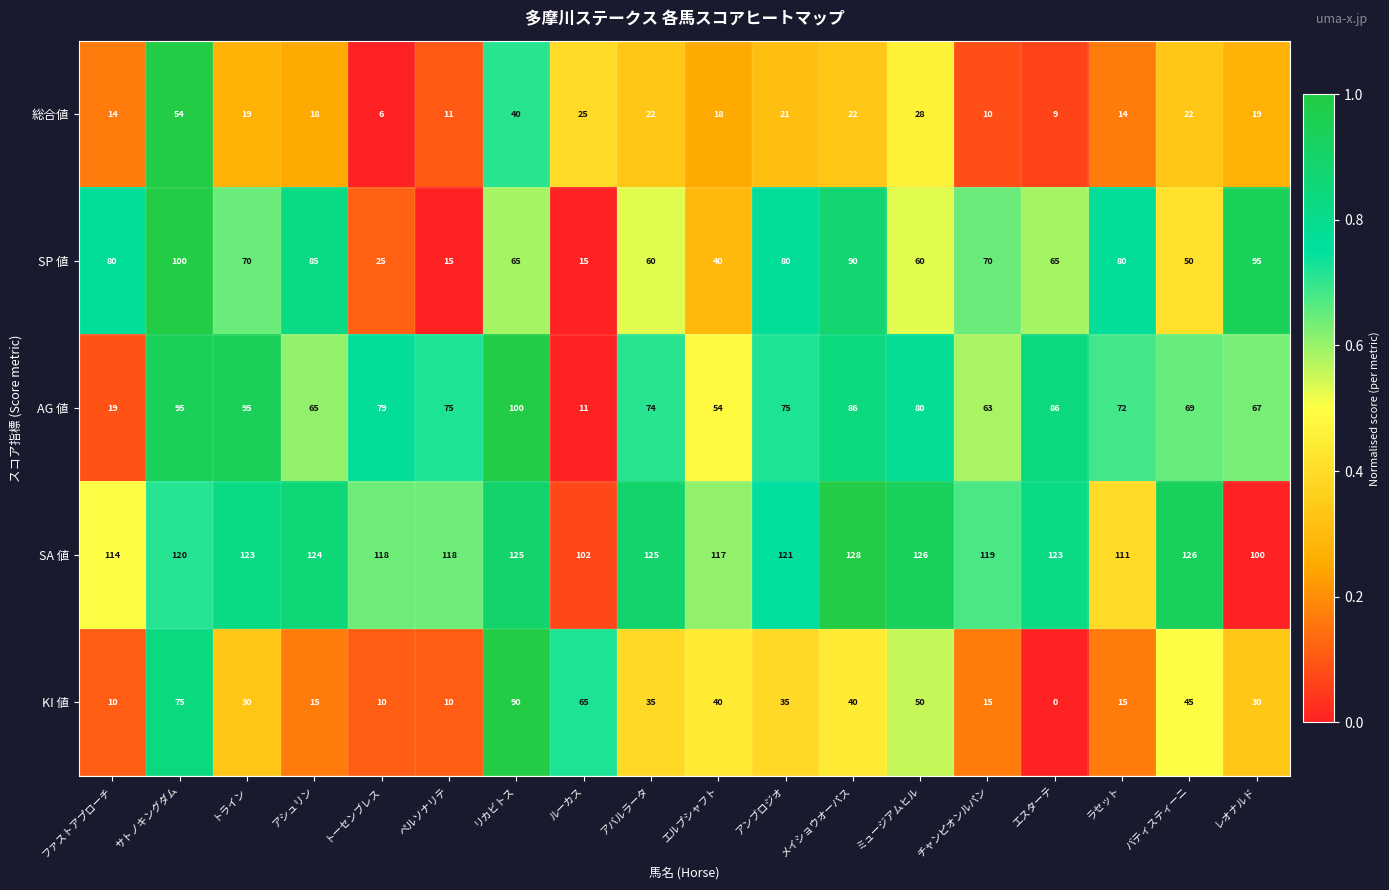

At which category is the sum across all series the highest?

サトノキングダム